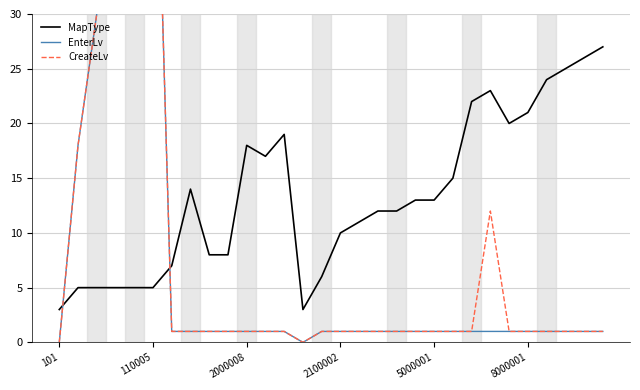

The MapType series shows 13 at 5000001. True or false?

True